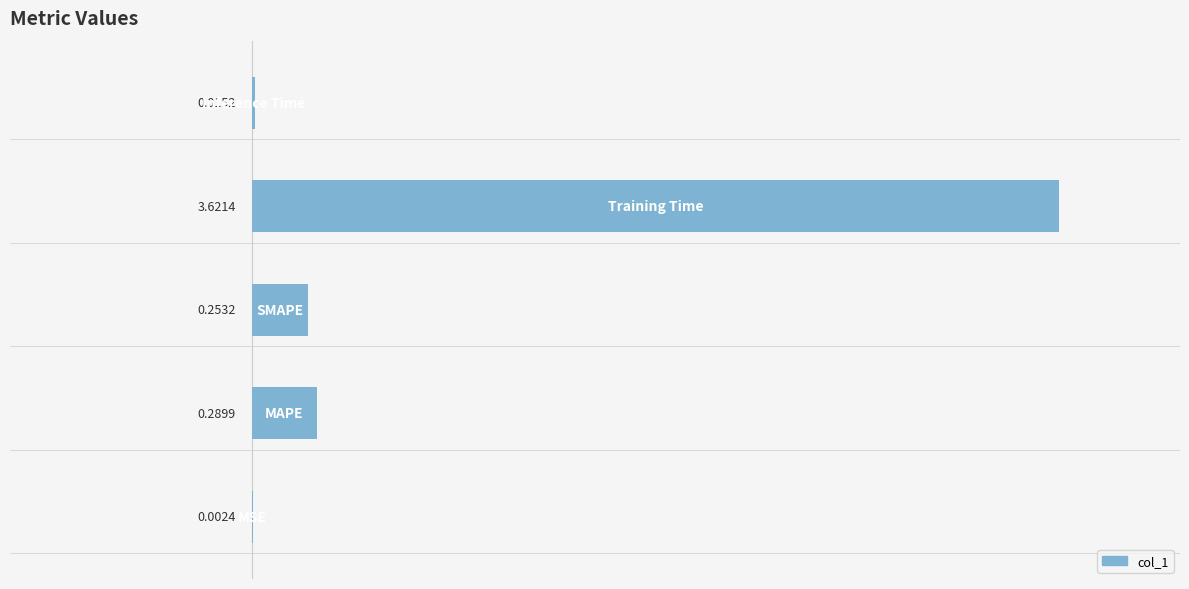

Count the number of categories in the chart.

5